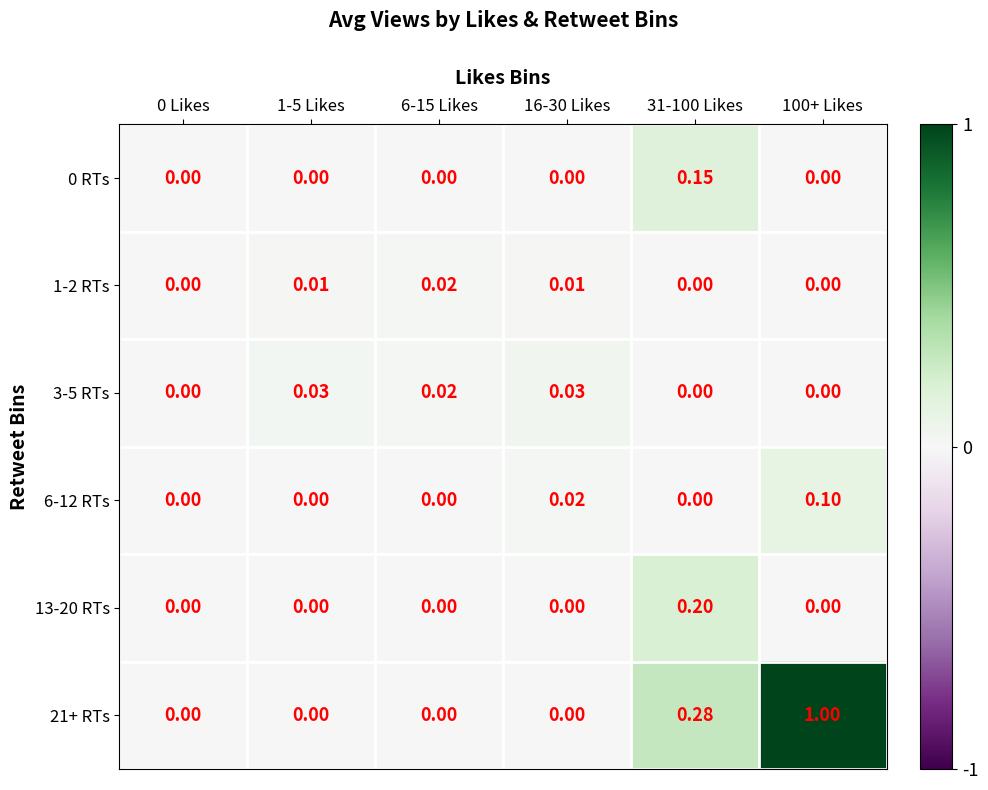

Is the value of 6-12 RTs at 16-30 Likes greater than the value of 13-20 RTs at 6-15 Likes?

Yes